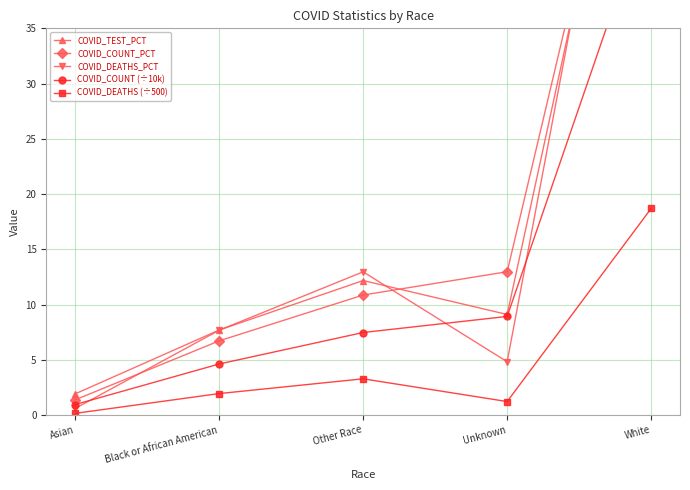

Which series has the largest range (max minus min)?

COVID_DEATHS_PCT